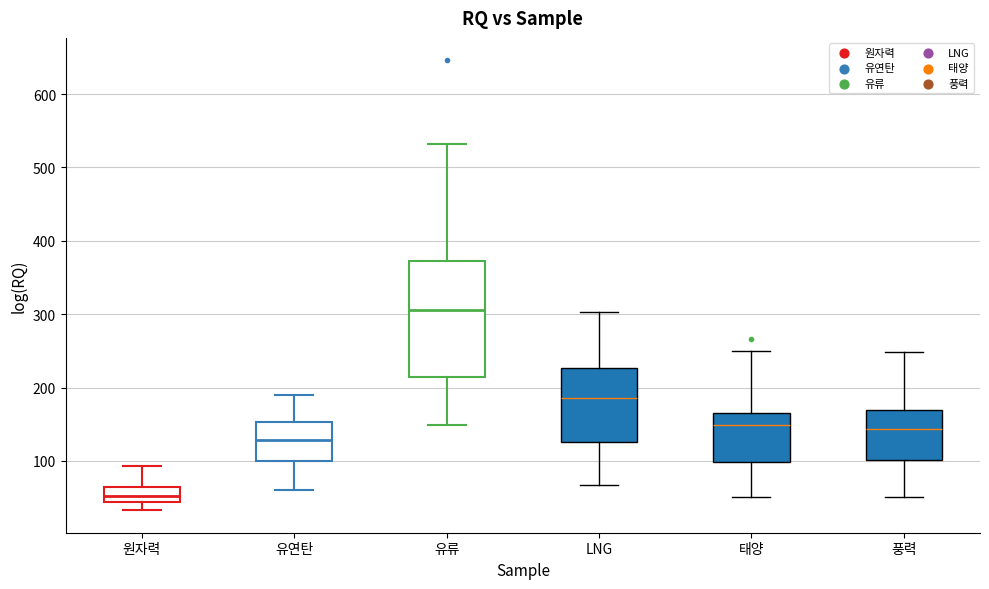

Reading left to right, transcribe this box plot: for each box, give where its median line is, the range the box spans, and where its two whiskers end, as read against the y-axis. The values are not printed on the chart, so give them approximately, as read against the axis.

원자력: median 50, box 40 to 60, whiskers 30 to 90
유연탄: median 130, box 100 to 150, whiskers 60 to 190
유류: median 310, box 210 to 370, whiskers 150 to 530
LNG: median 190, box 130 to 230, whiskers 70 to 300
태양: median 150, box 100 to 160, whiskers 50 to 250
풍력: median 140, box 100 to 170, whiskers 50 to 250